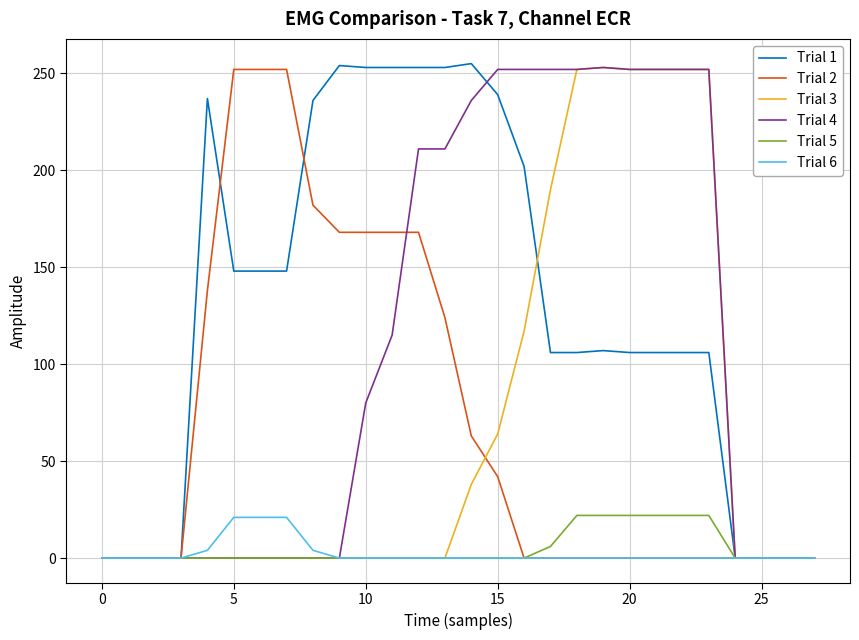

Which series has the largest total across all categories?

Trial 1